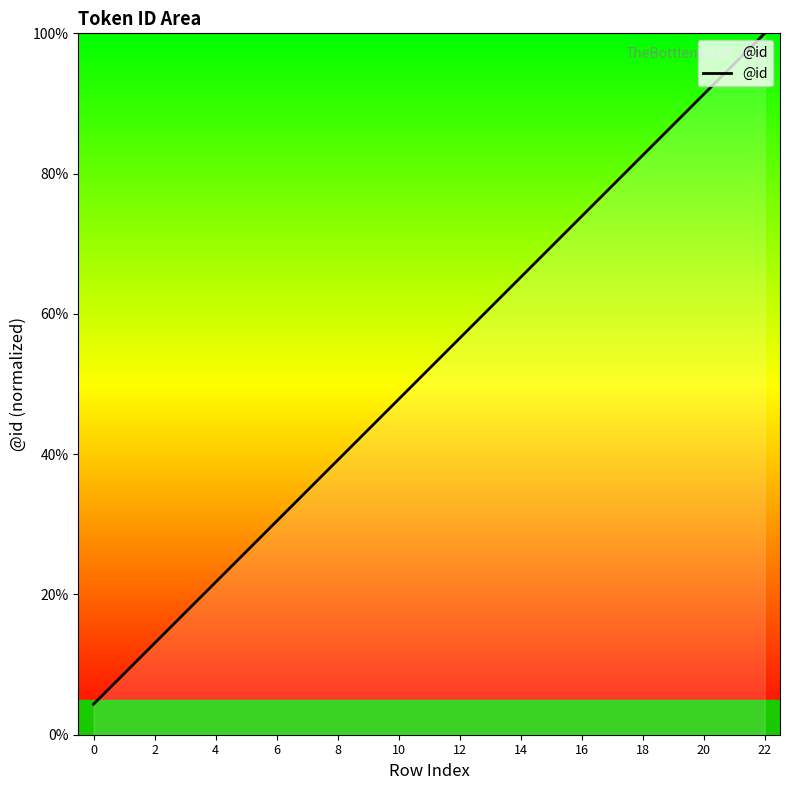

What is the difference between the maximum and minimum values?

95.7